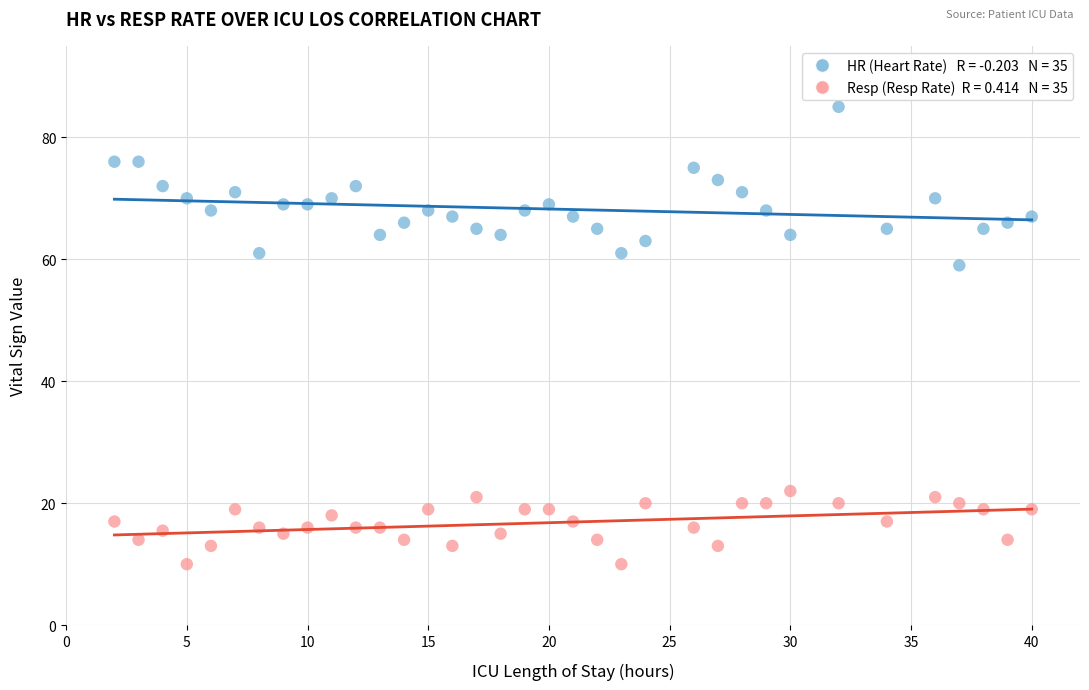

Across all data points, what is the range of Y values (max minus min)?

75.0